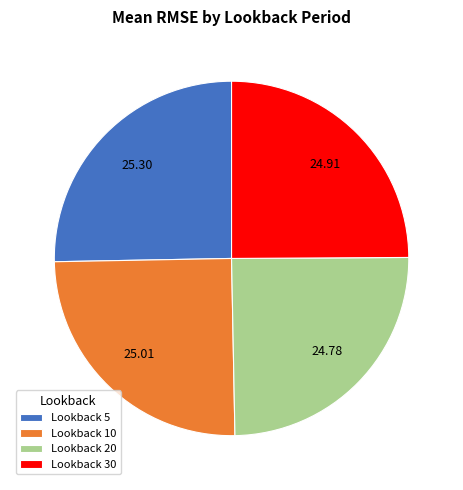

What is the ratio of the value at Lookback 20 to the value at Lookback 30?

1.0